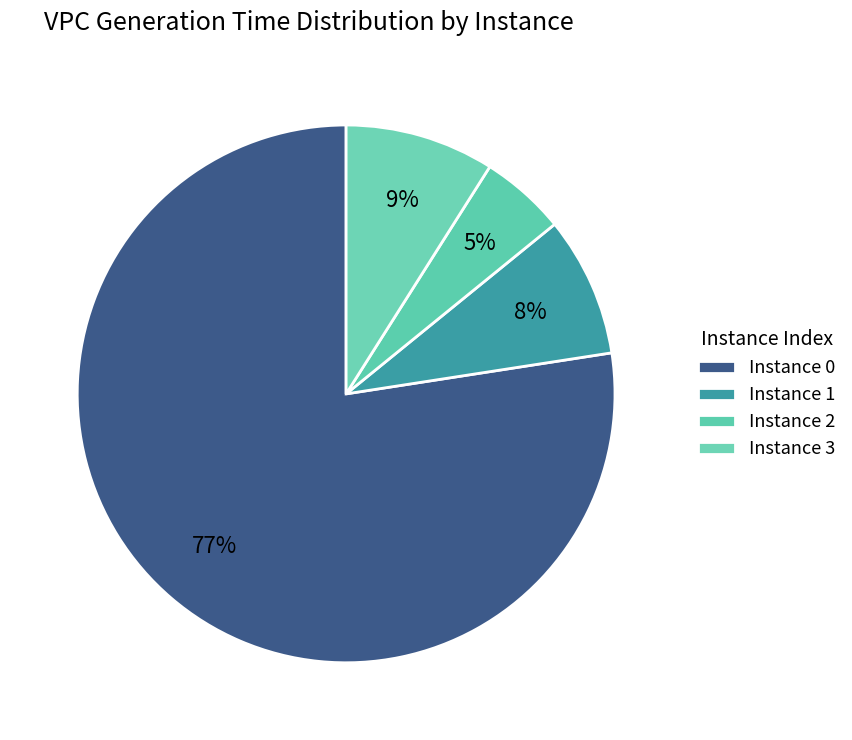

How many segments does this pie chart have?

4